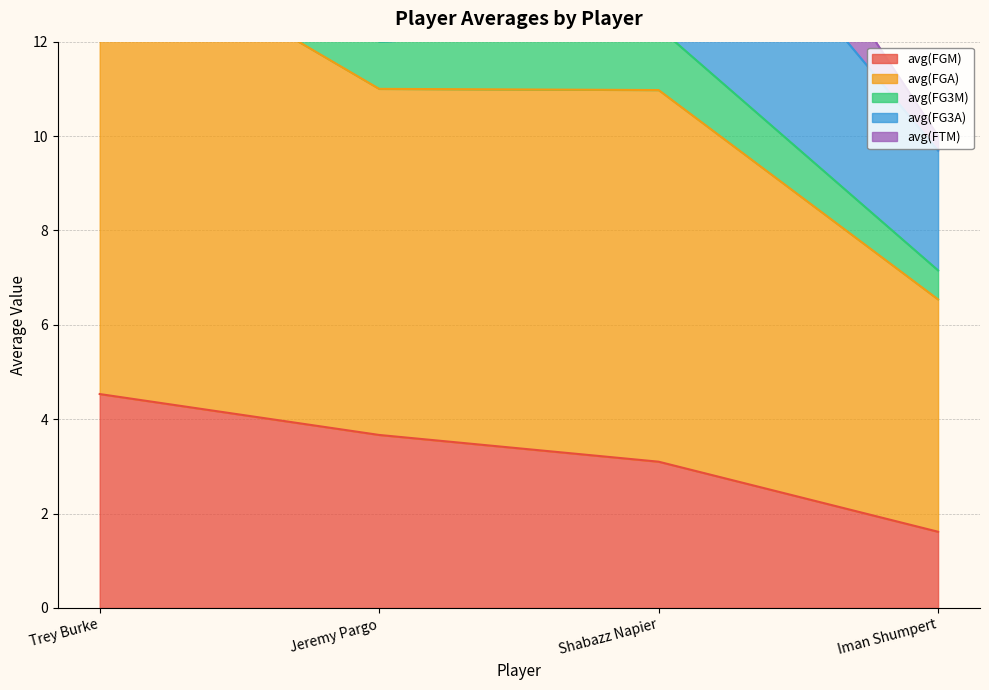

How many values in the avg(FG3M) series exceed 16?

2